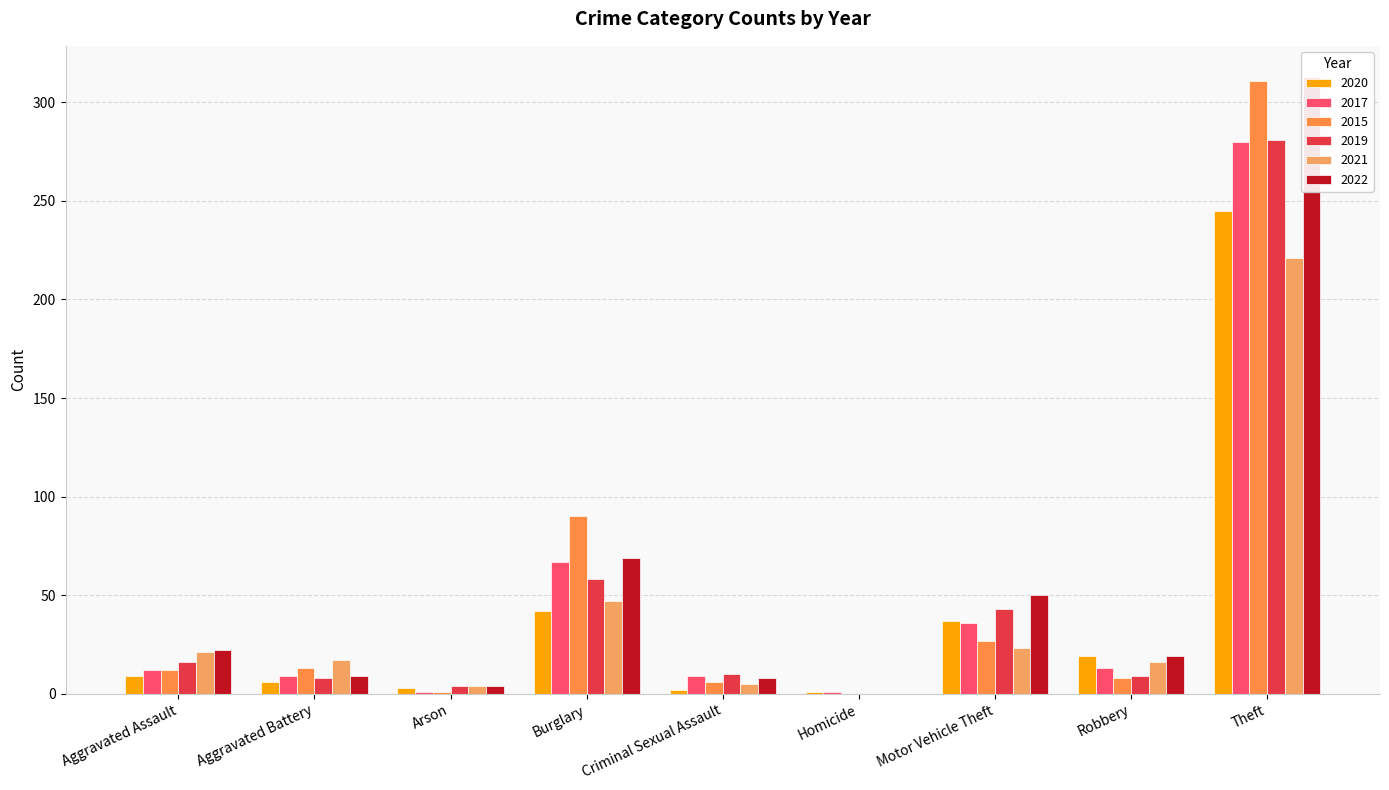

Rank the series at Total from highest to lowest value.

2022, 2015, 2019, 2017, 2020, 2021